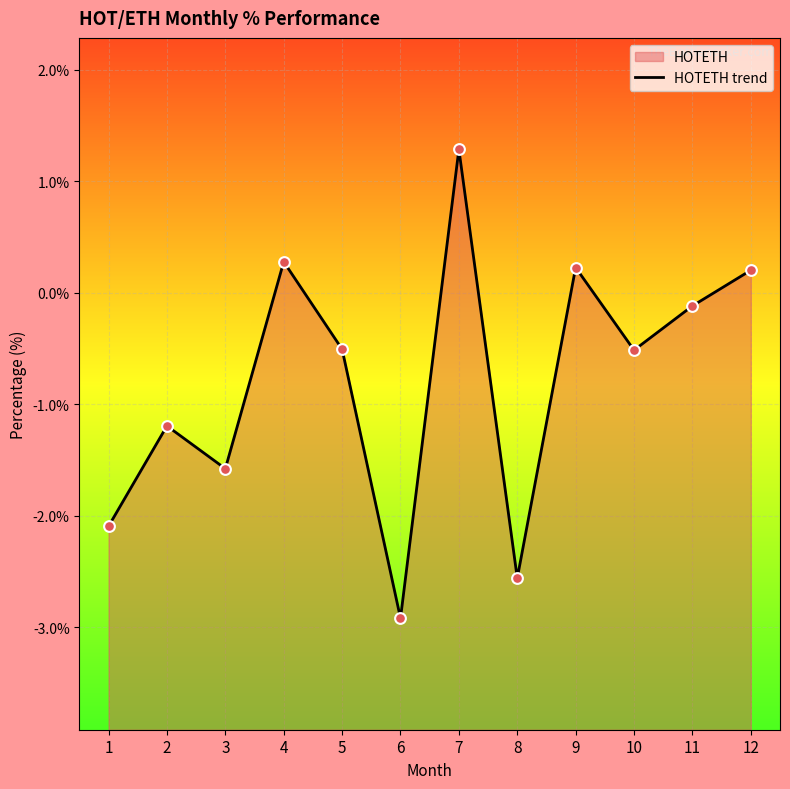

Between 3 and 5, which is larger?

5